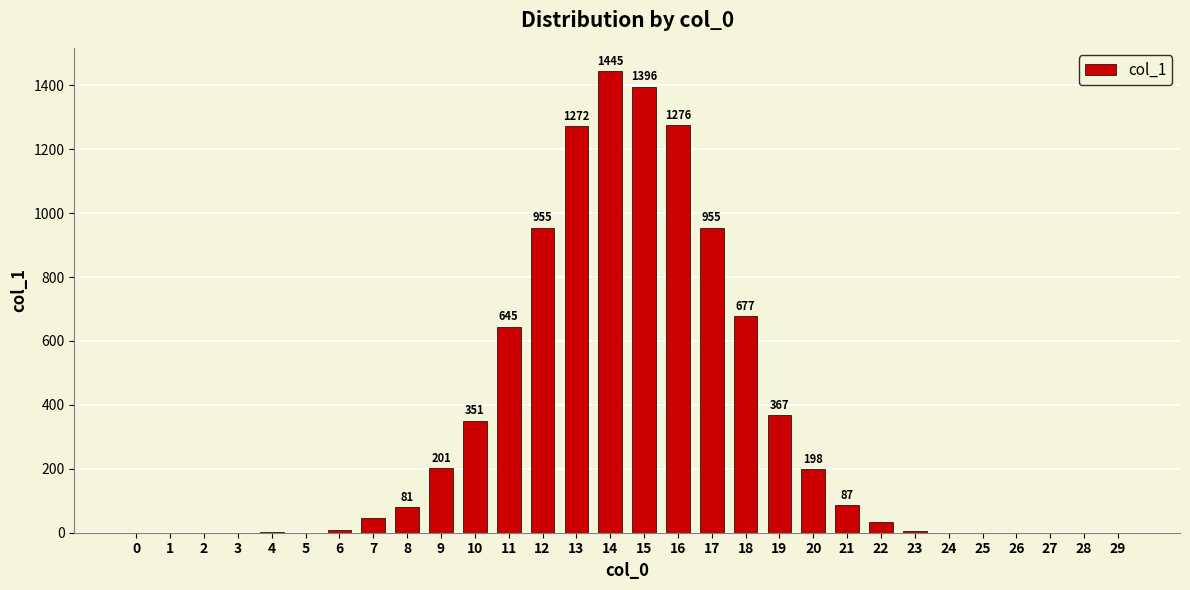

True or false: the data shows 32 at 22.

True